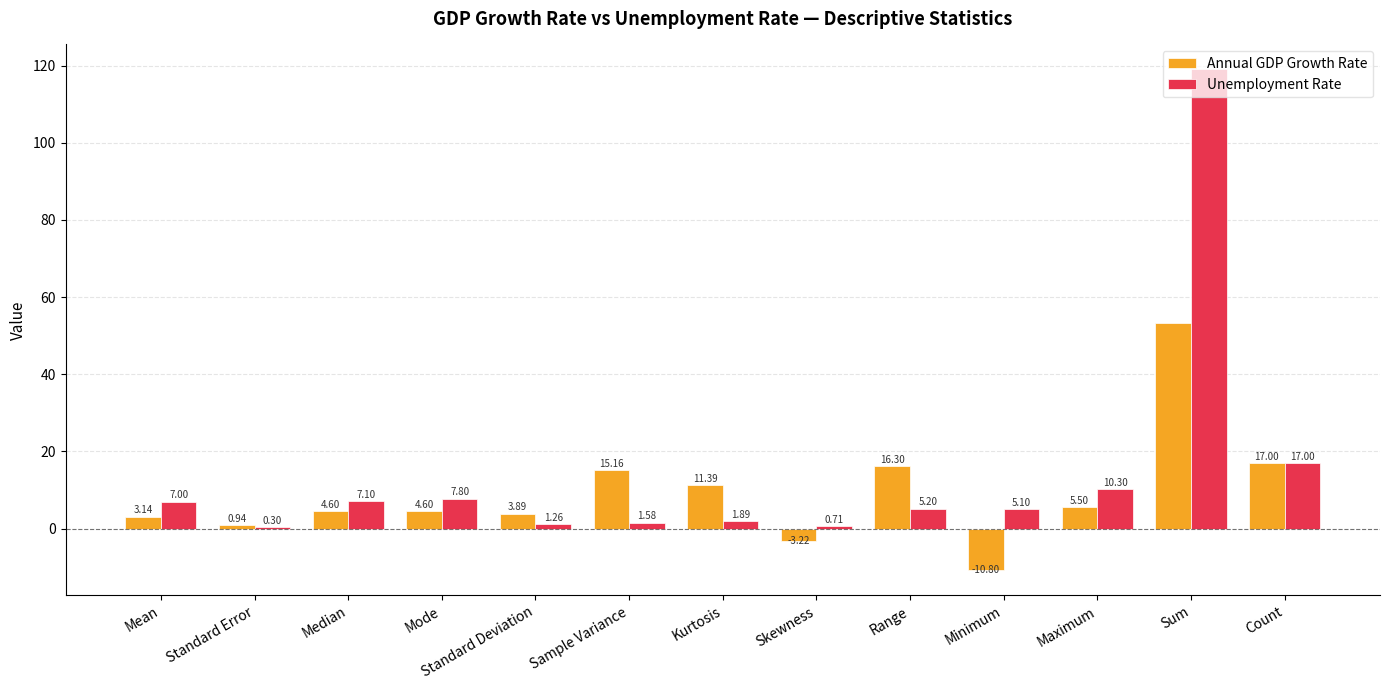

Which category has the highest value across all series?

Sum